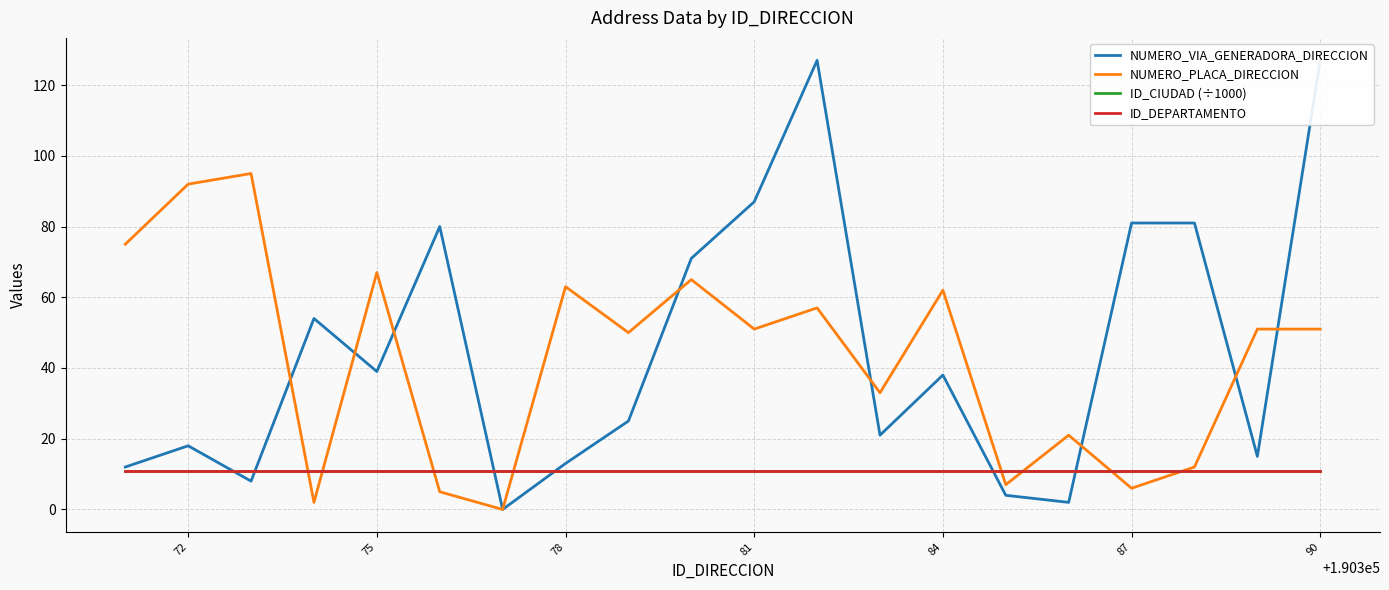

What is the maximum value for ID_DEPARTAMENTO?

11.0